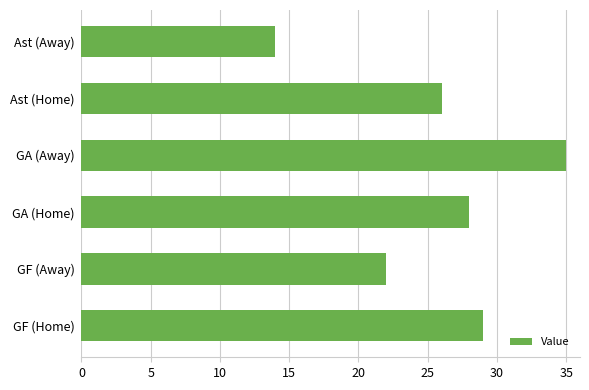

Read the value at Ast (Away), to the nearest 5.

15